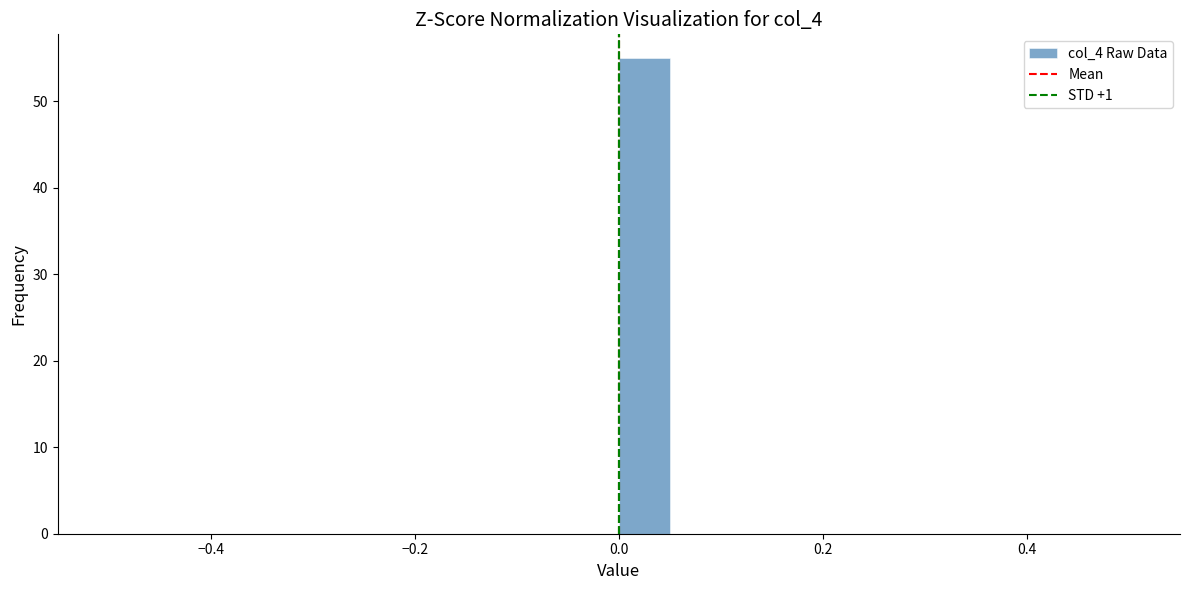

Read against the x-axis, roughly where is the centre of the tallest bar?

0.02